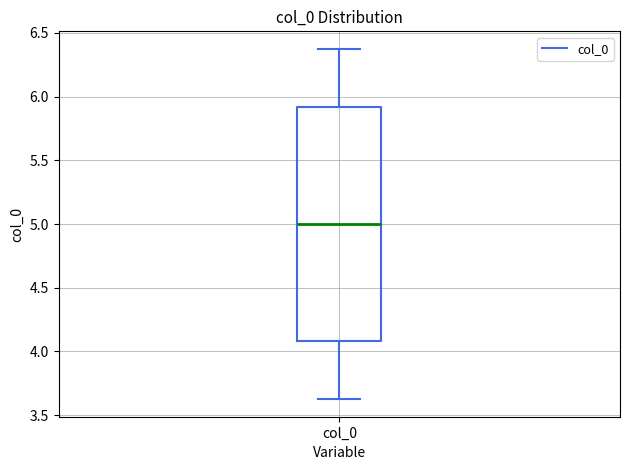

Read this box plot against the y-axis: the position of the median line, the range covered by the box, and the ends of both whiskers. The values are not printed on the chart, so give them approximately, as read against the axis.

median 5.00, box 4.10 to 5.90, whiskers 3.65 to 6.35